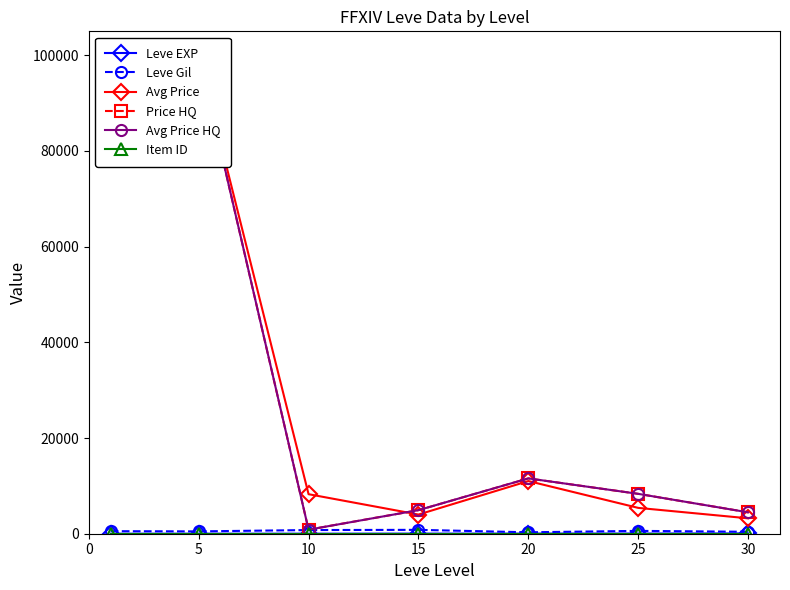

How many interior local peaks does the Avg Price HQ series have?

1